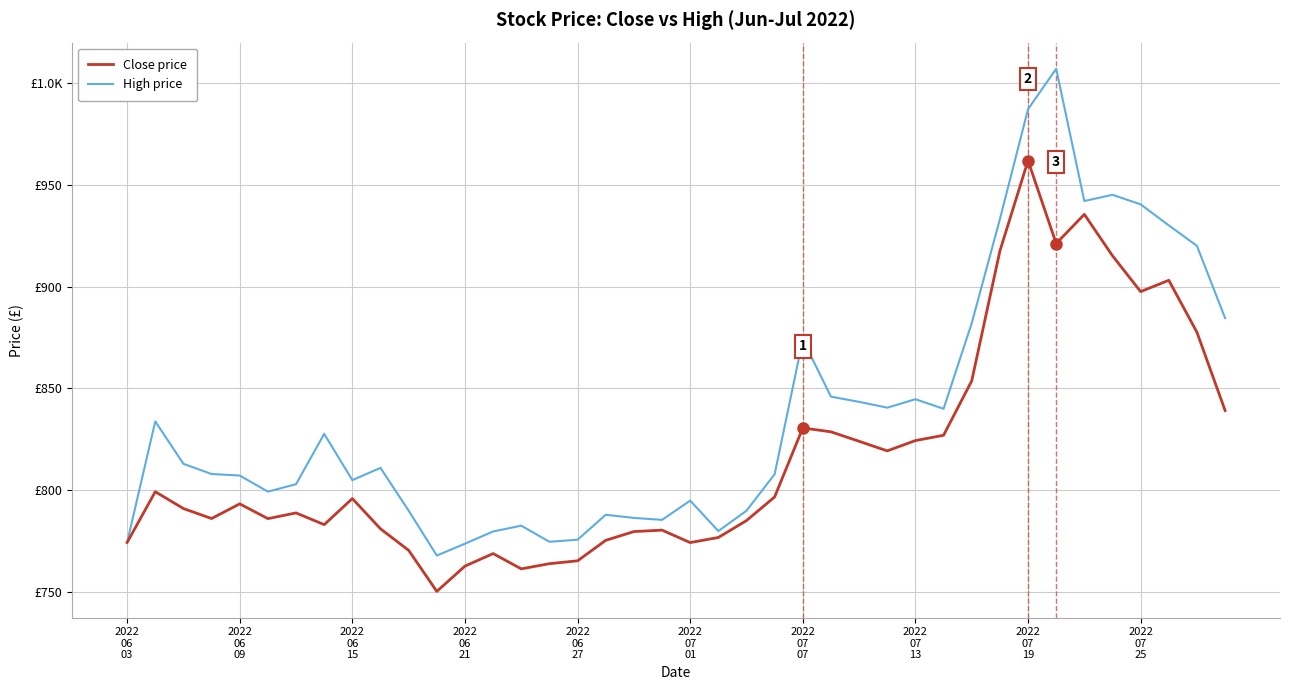

Which category has the highest value in the Close price series?

2022 07 19